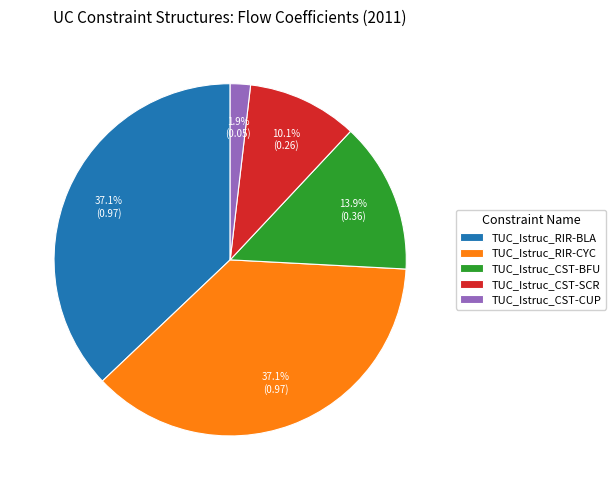

What portion of the pie excludes TUC_Istruc_RIR-CYC?

62.9%